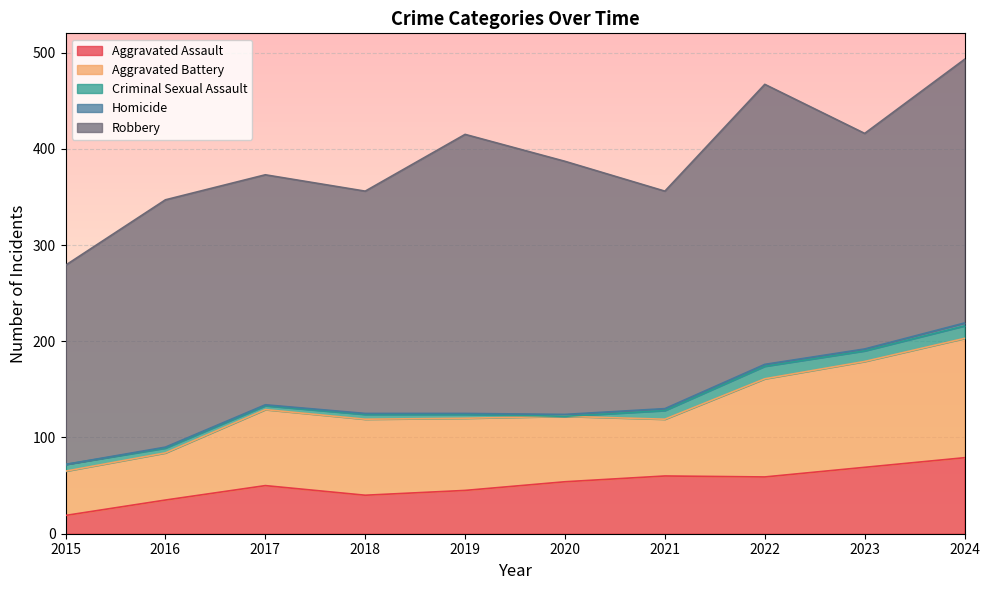

Which category has the highest value across all series?

2022